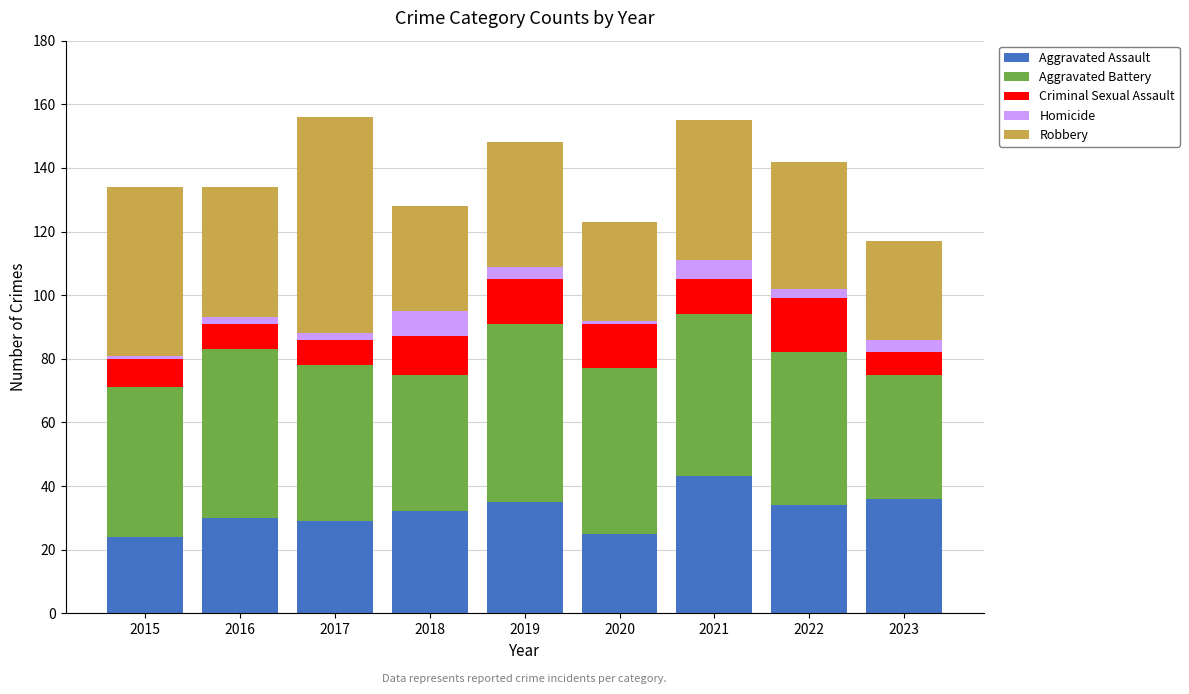

What is the highest value of the Aggravated Assault series?

43